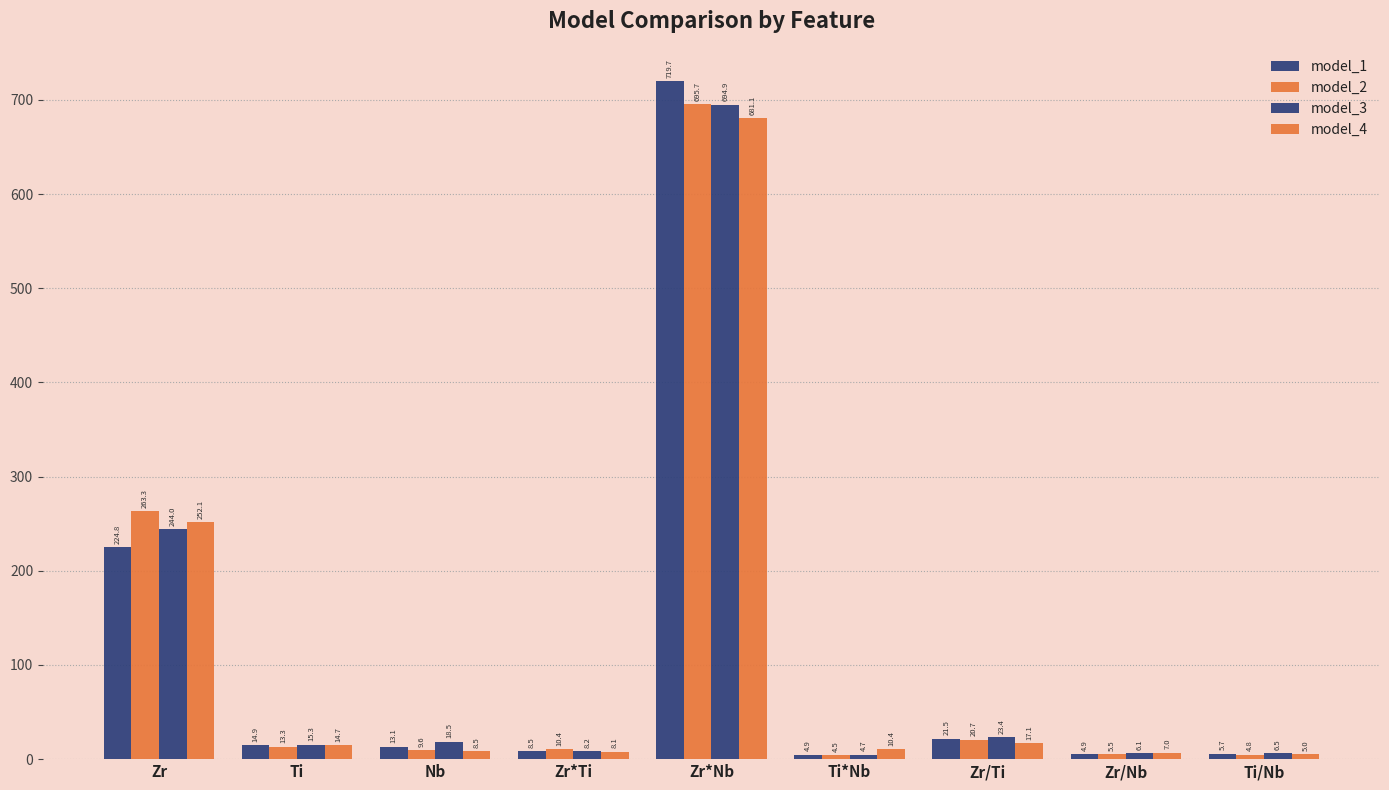

The value of model_2 at Ti*Nb is 4.5. True or false?

True